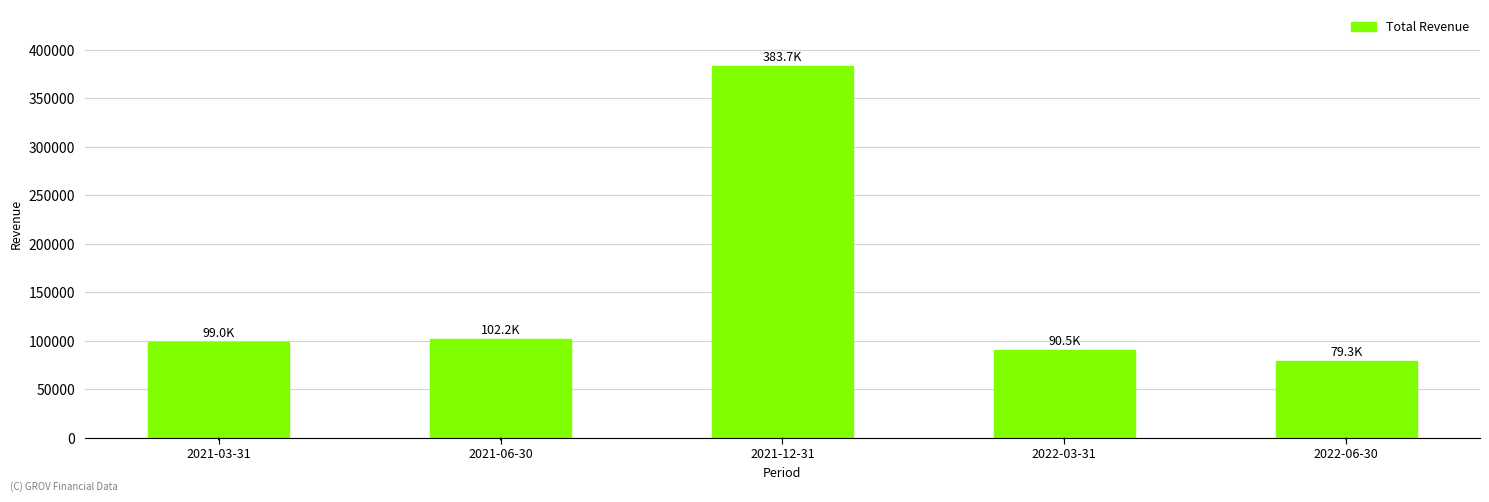

The value at 2021-12-31 is 152634. True or false?

False